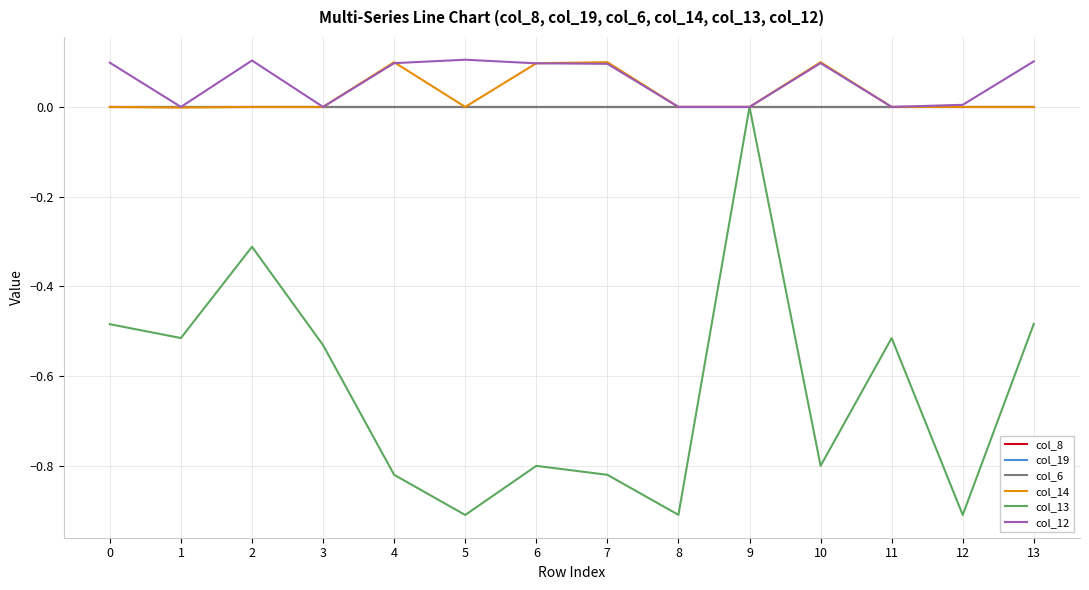

What is the difference between the highest and lowest values at 13?

0.6